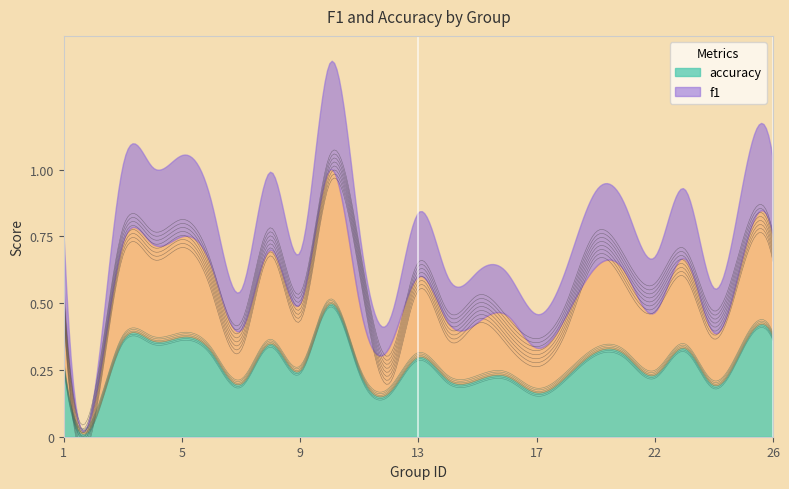

True or false: accuracy has more than 1 interior local peaks.

True